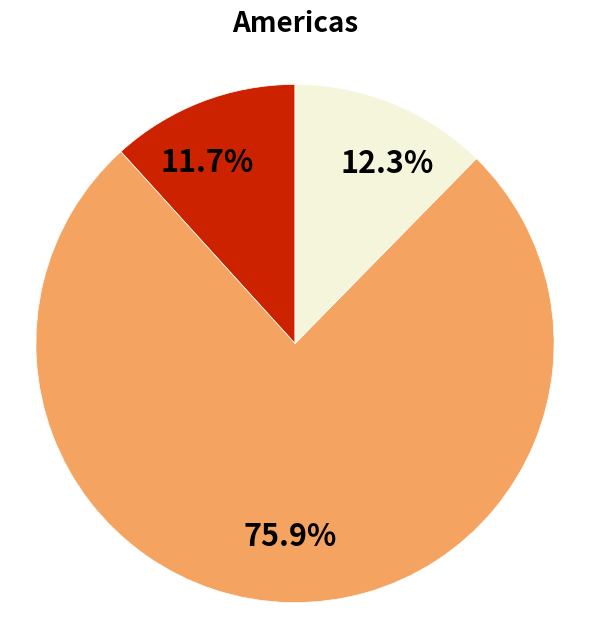

Is there any slice that represents more than half of the pie?

Yes